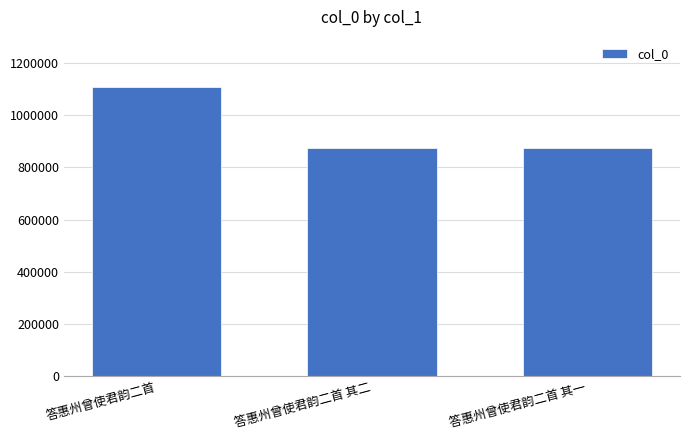

What is the smallest value displayed?

875914